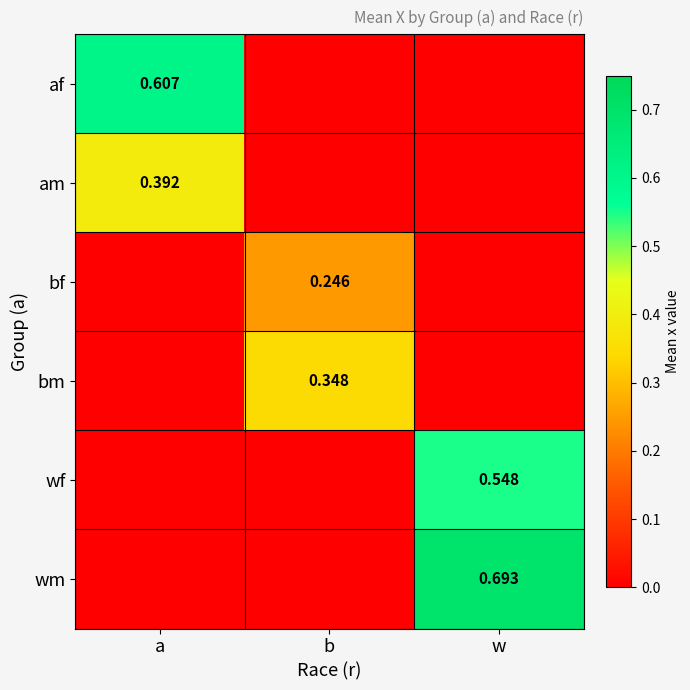

What value does the bf series have at b?

0.2